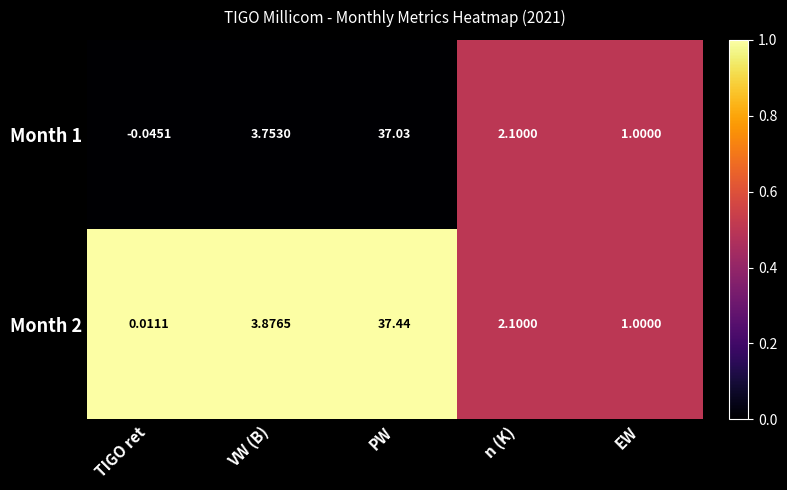

What is the total value across all series at n (K)?

4.2